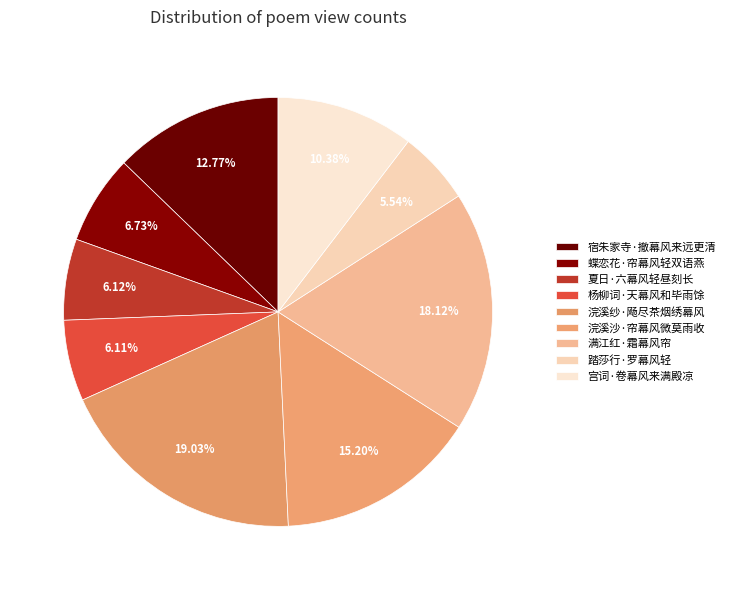

True or false: 浣溪沙·帘幕风微莫雨收 accounts for 6% of the total.

False